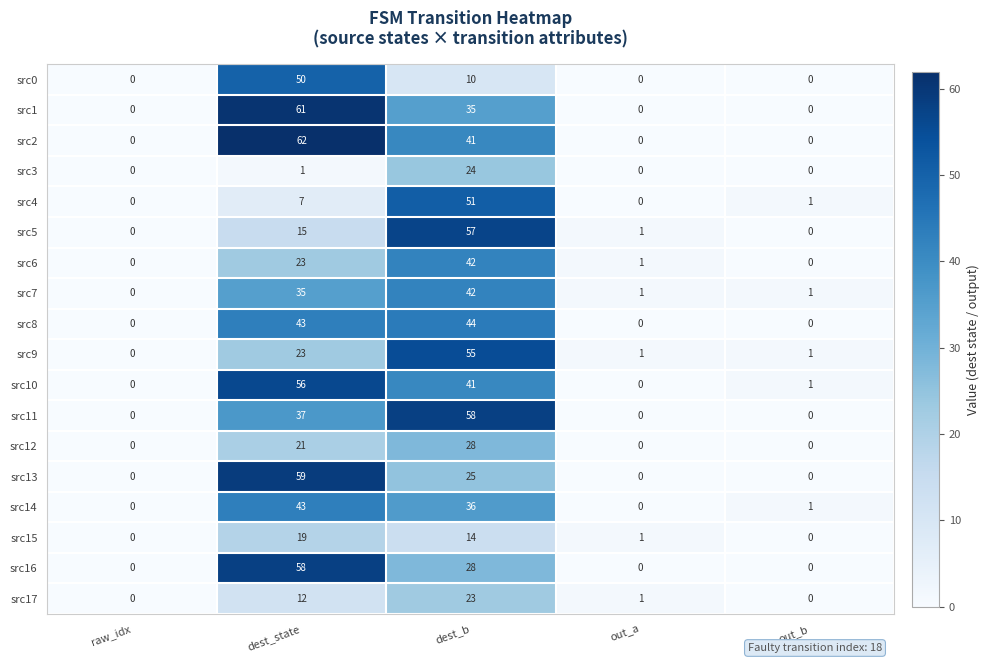

Count the number of categories in the chart.

5